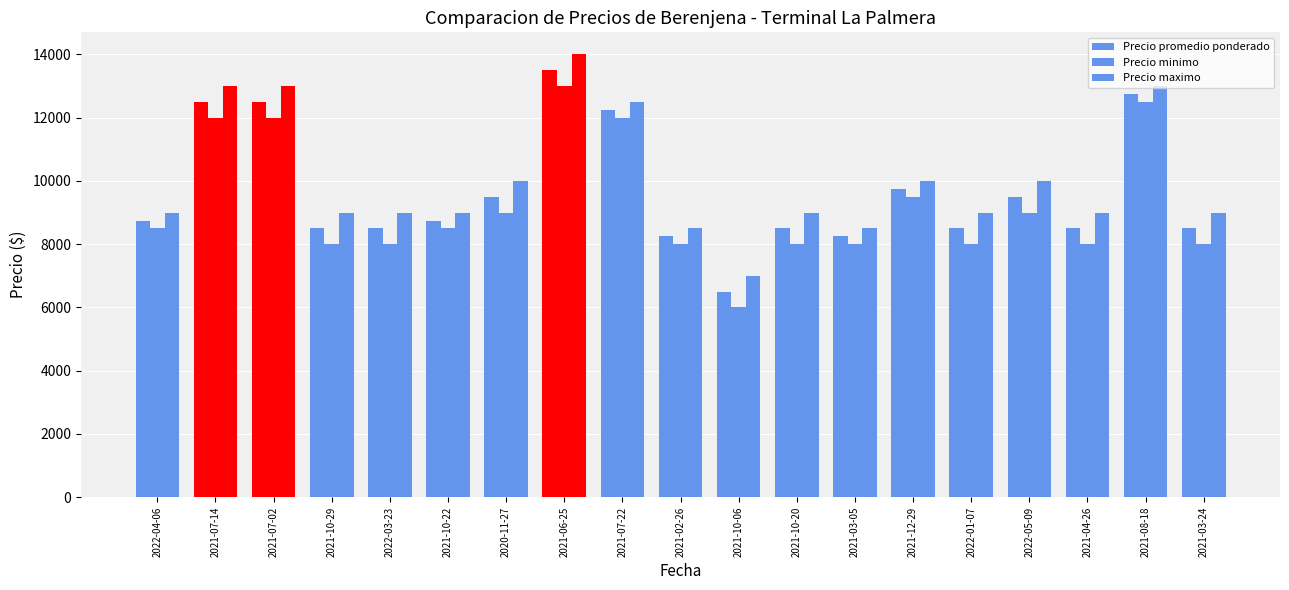

At which label is Precio minimo closest to 9500?

2021-12-29